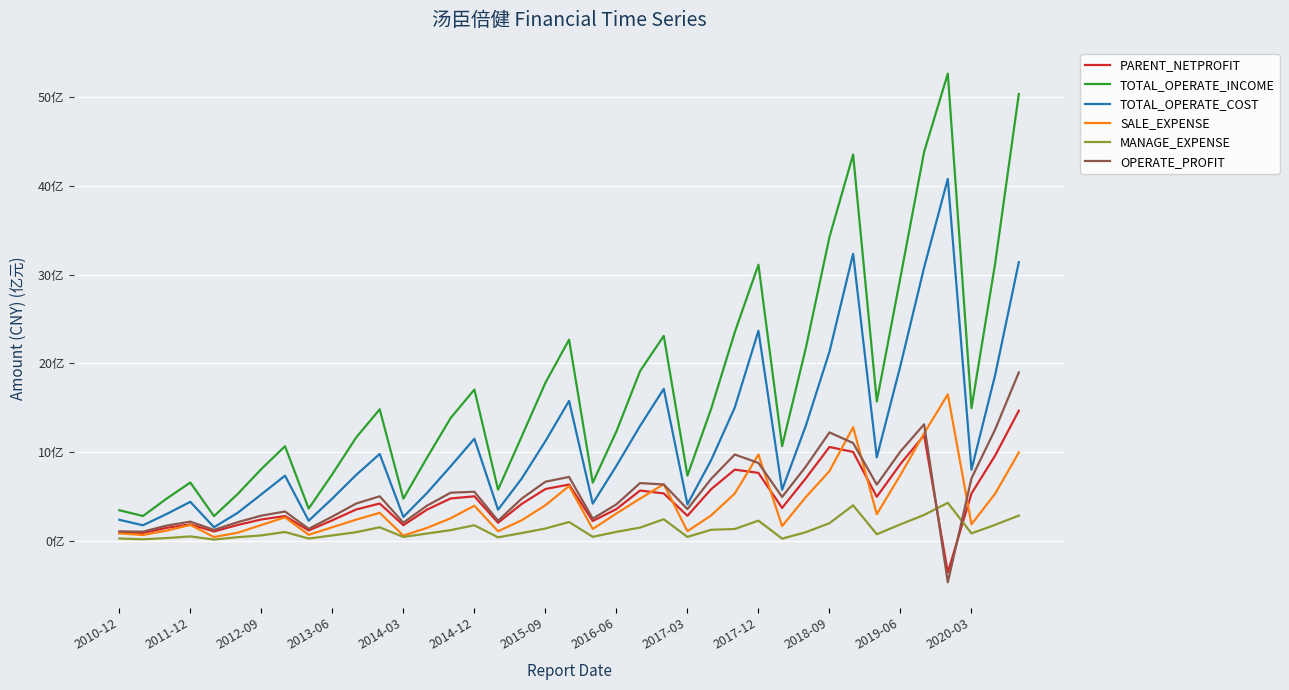

What are all the series names shown in the legend?

PARENT_NETPROFIT, TOTAL_OPERATE_INCOME, TOTAL_OPERATE_COST, SALE_EXPENSE, MANAGE_EXPENSE, OPERATE_PROFIT